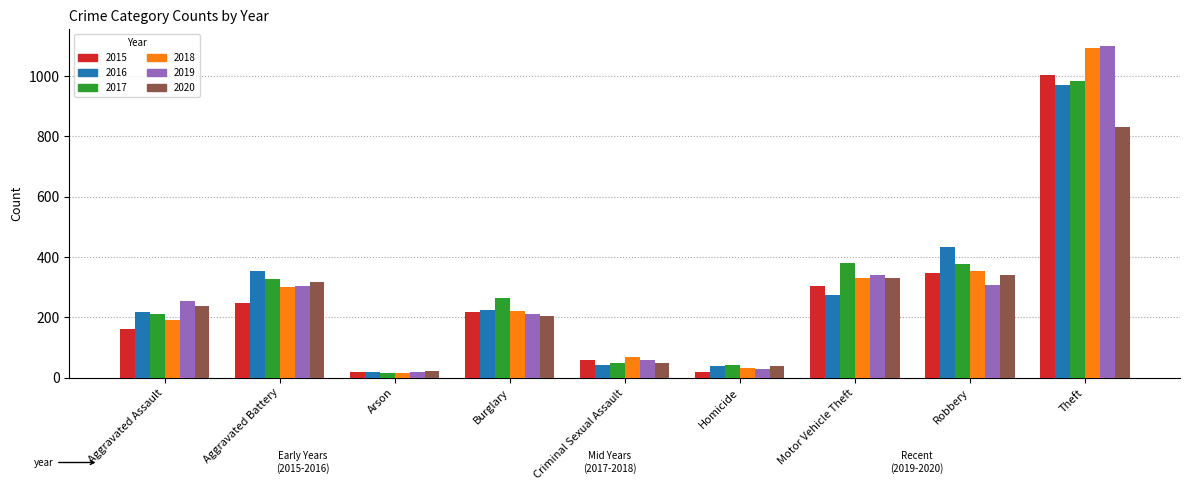

What is the difference between the maximum and minimum values in the 2019 series?

1080